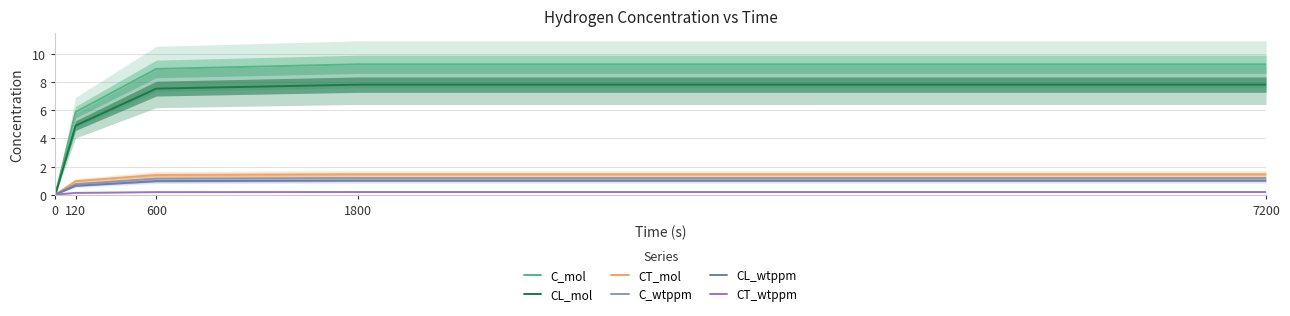

The CT_wtppm series shows 0.2 at 600. True or false?

True